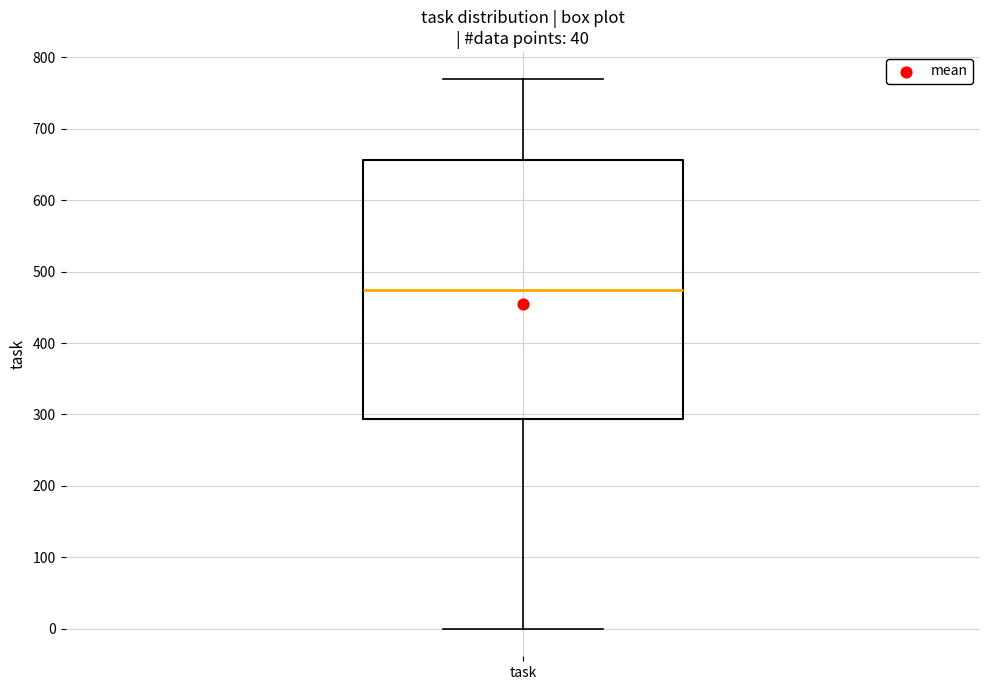

Transcribe this box plot: give where the median line is, the range the box spans, and where the two whiskers end, as read against the y-axis. The values are not printed on the chart, so give them approximately, as read against the axis.

median 470, box 290 to 660, whiskers 0 to 770